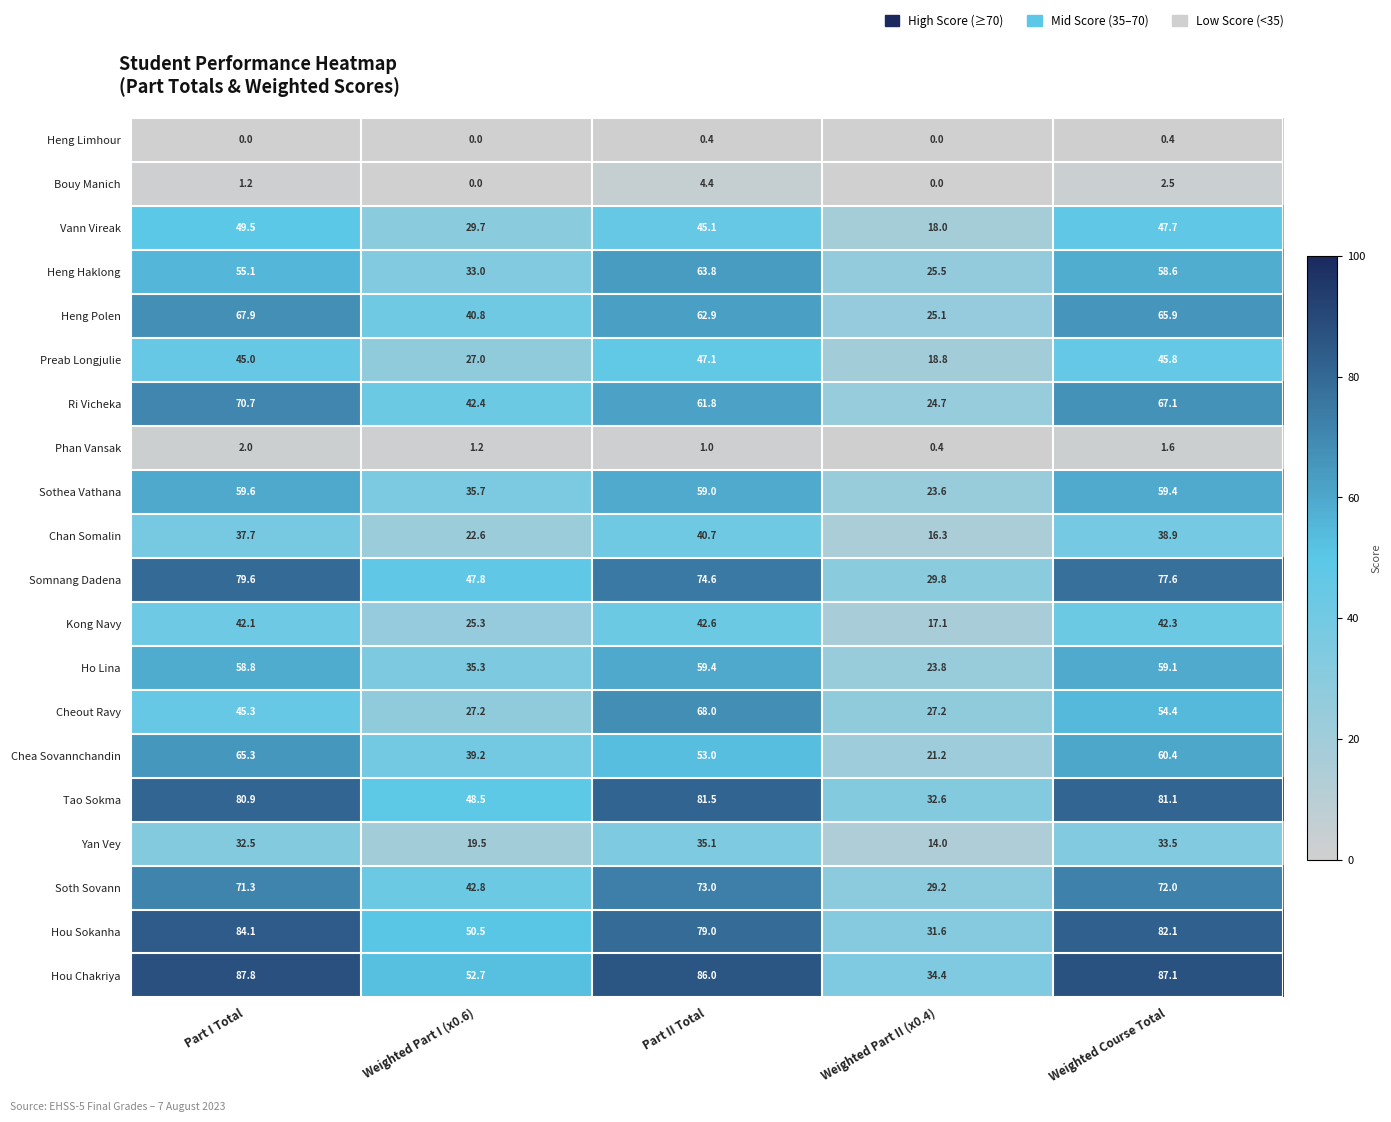

What is the sum of the Soth Sovann values at Weighted Part I (x0.6) and Part I Total?

114.1